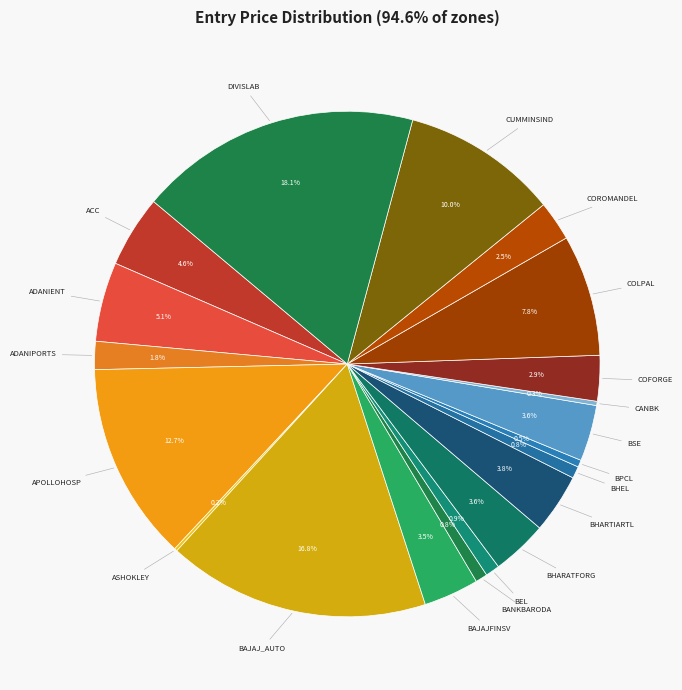

Which slice is the largest?

DIVISLAB